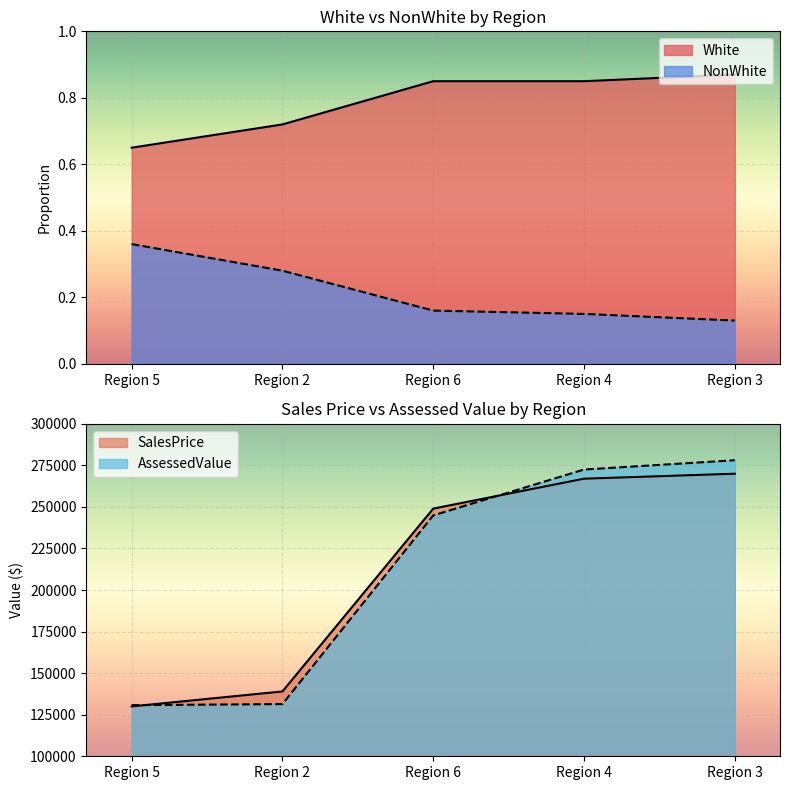

Which has a higher value, Region 4 or Region 2?

Region 4